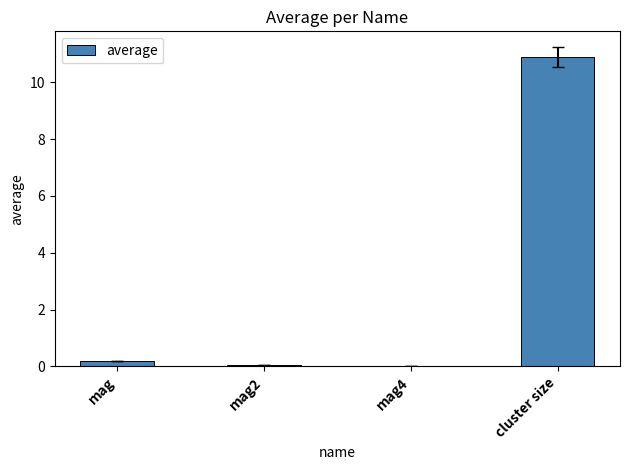

Which has a higher value, mag2 or cluster size?

cluster size